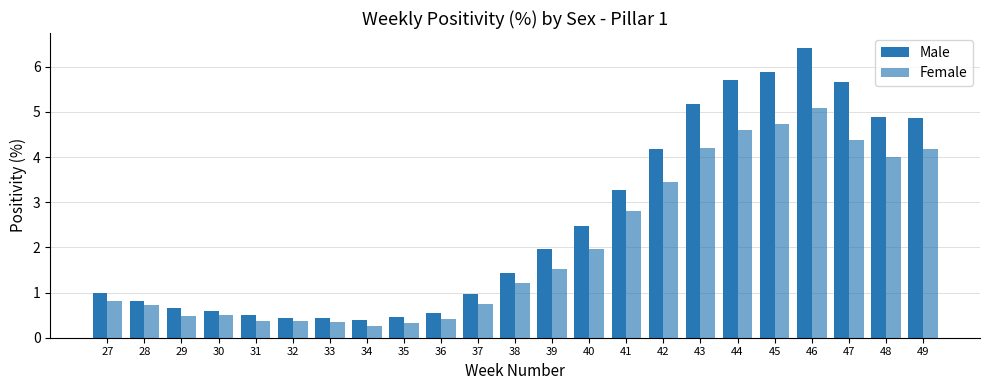

True or false: Male has a value of 1.0 at 37.

True